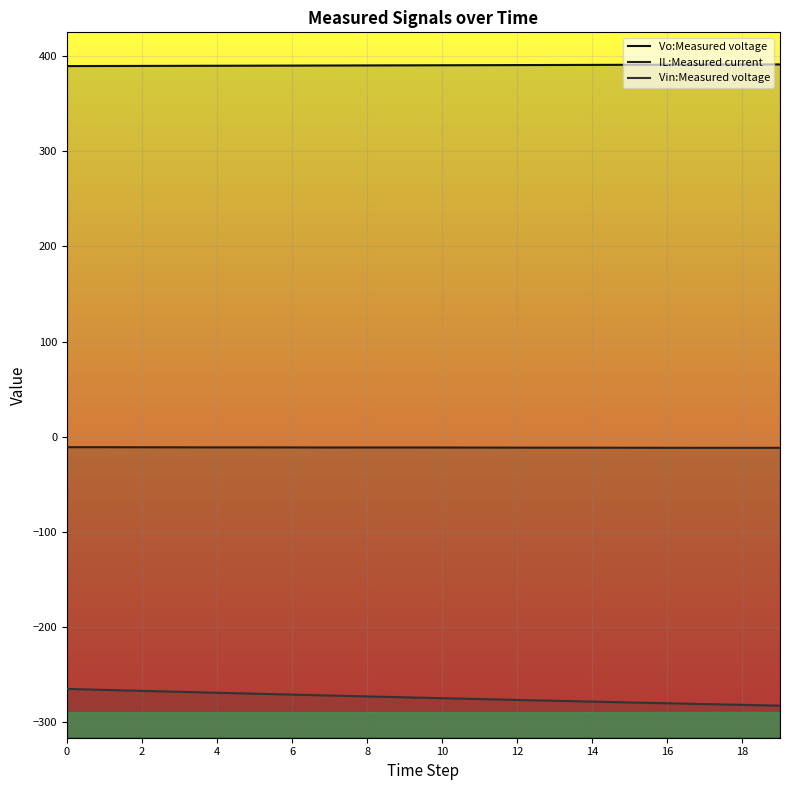

Which label corresponds to the largest value in the chart?

19